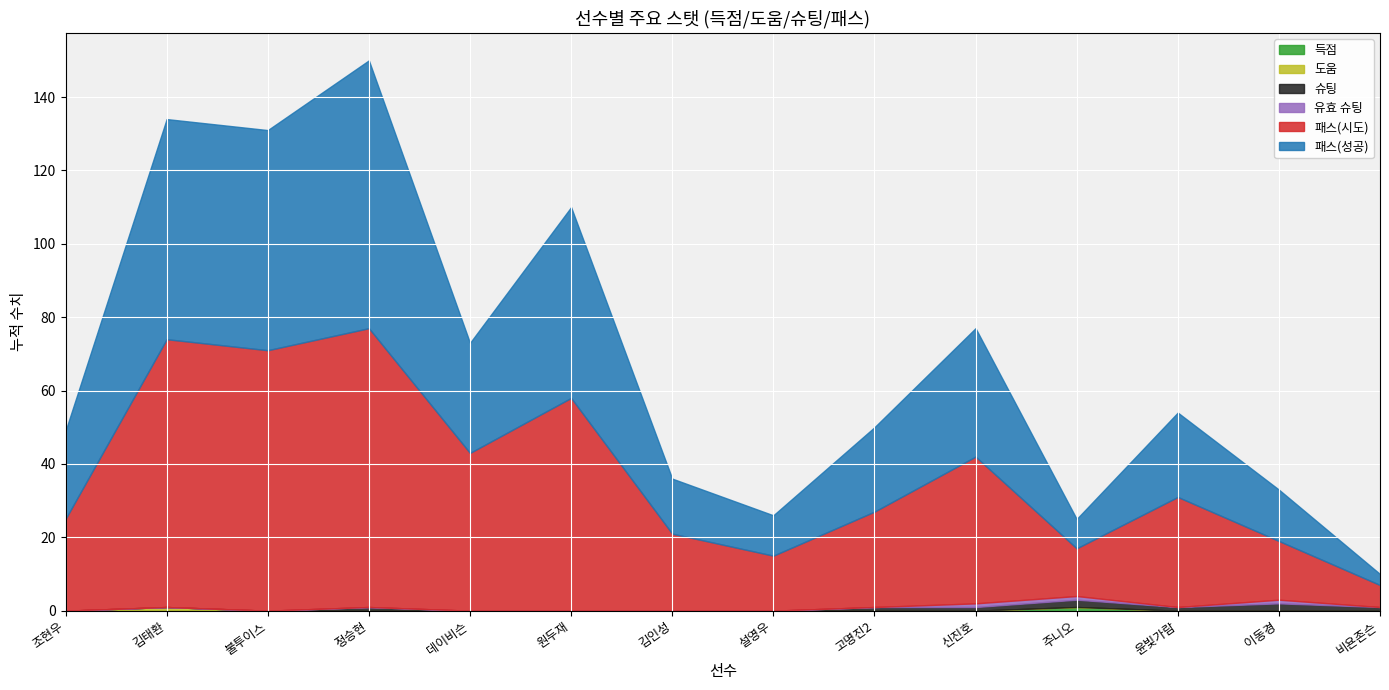

What position from the left is 정승현?

4